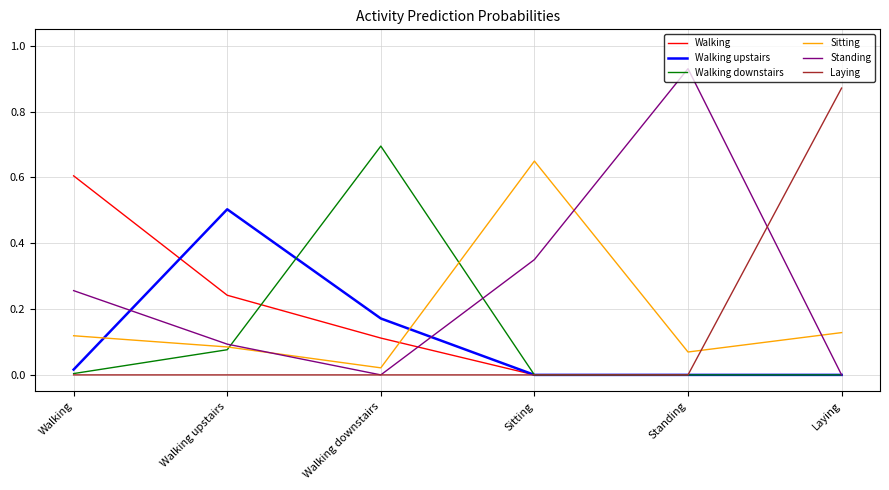

The value of Walking upstairs at Standing is 0.0. True or false?

True